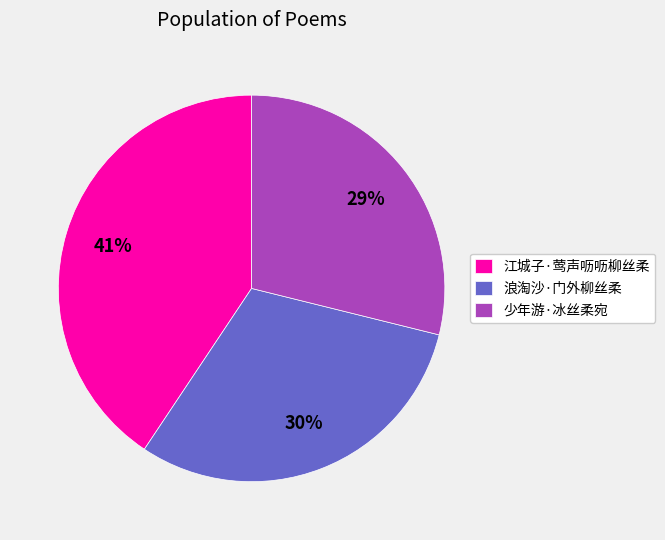

Which category has the biggest portion of the pie?

江城子·莺声呖呖柳丝柔